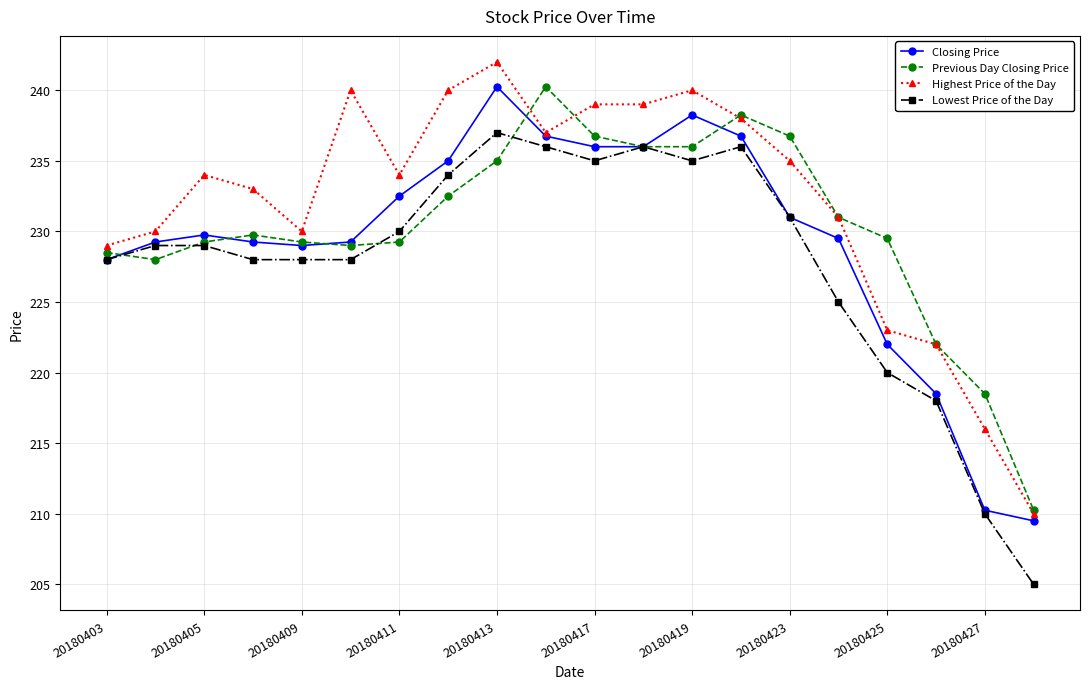

How many lines are shown in the chart?

4